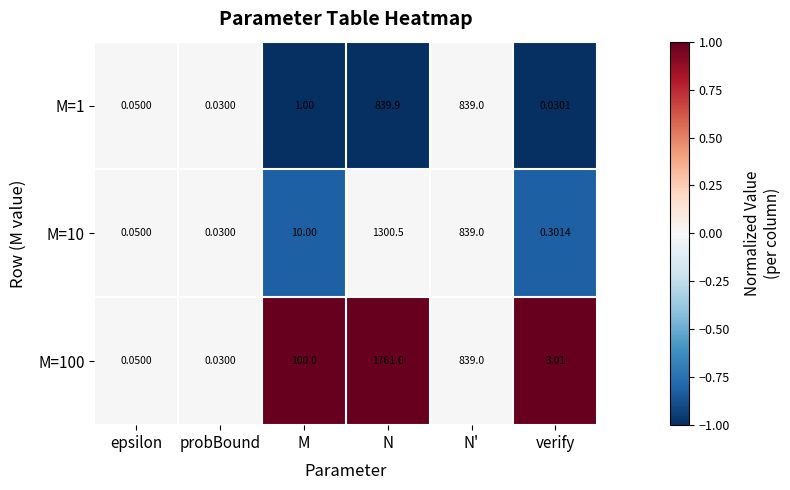

Which series has the widest spread of values?

M=100